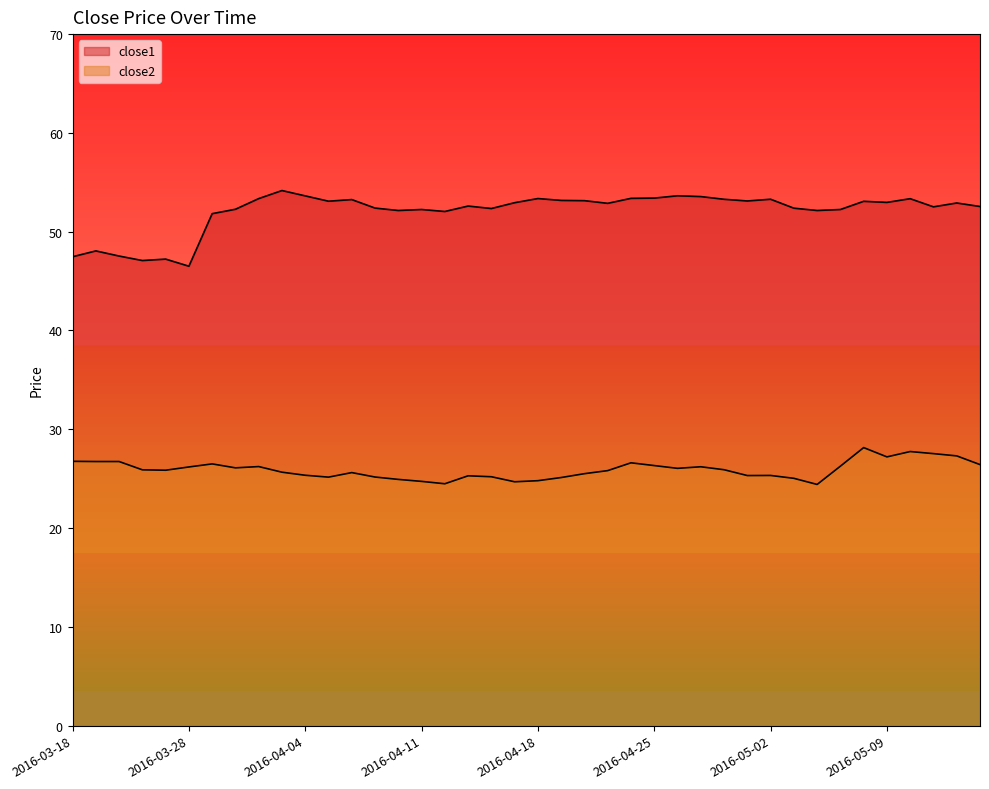

True or false: close1 and close2 cross at least once.

False